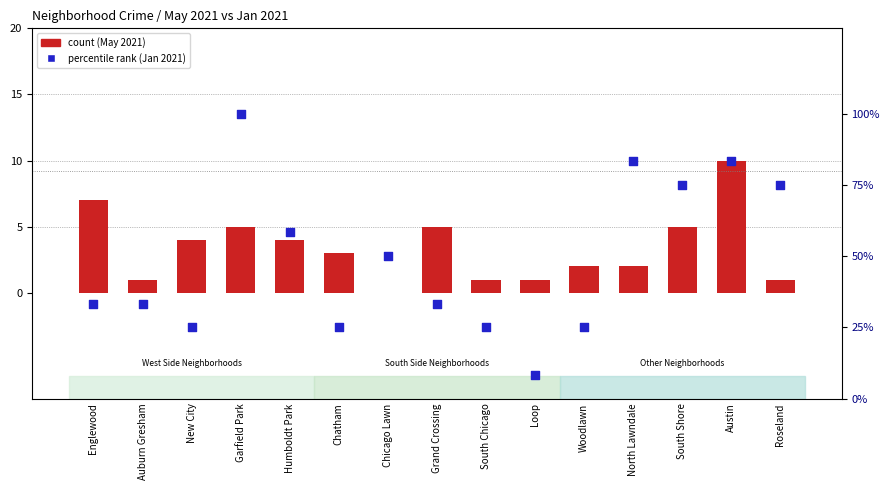

Which series contains the lowest Y value?

count